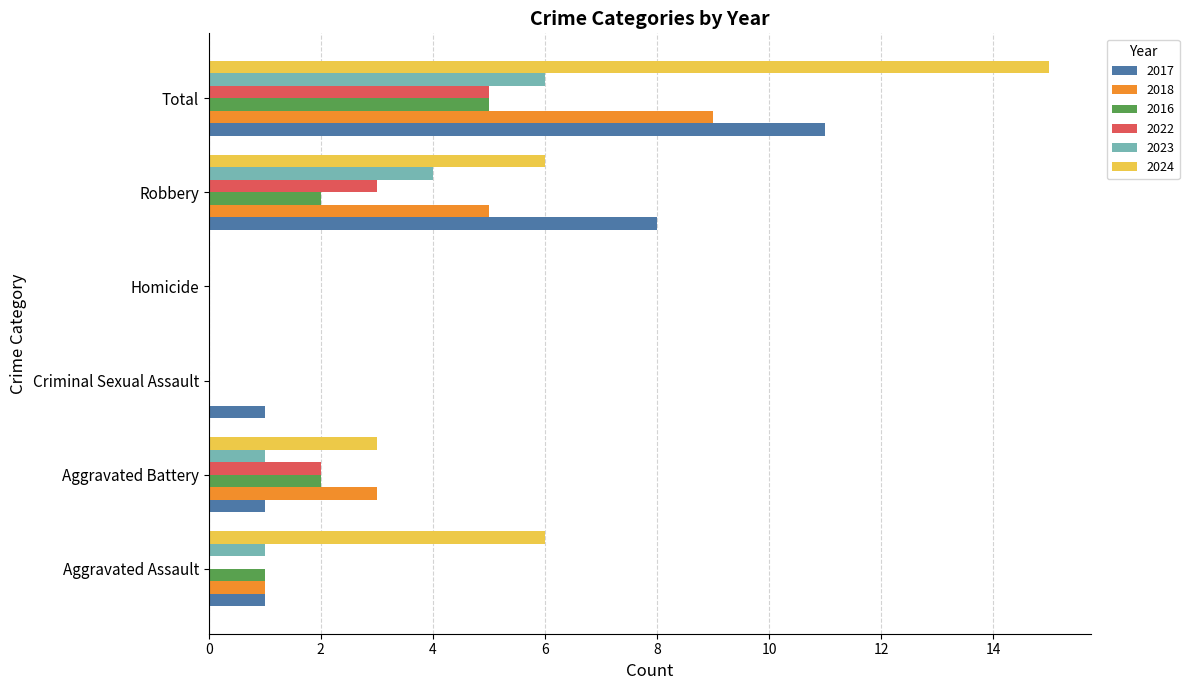

Which series has the widest spread of values?

2024